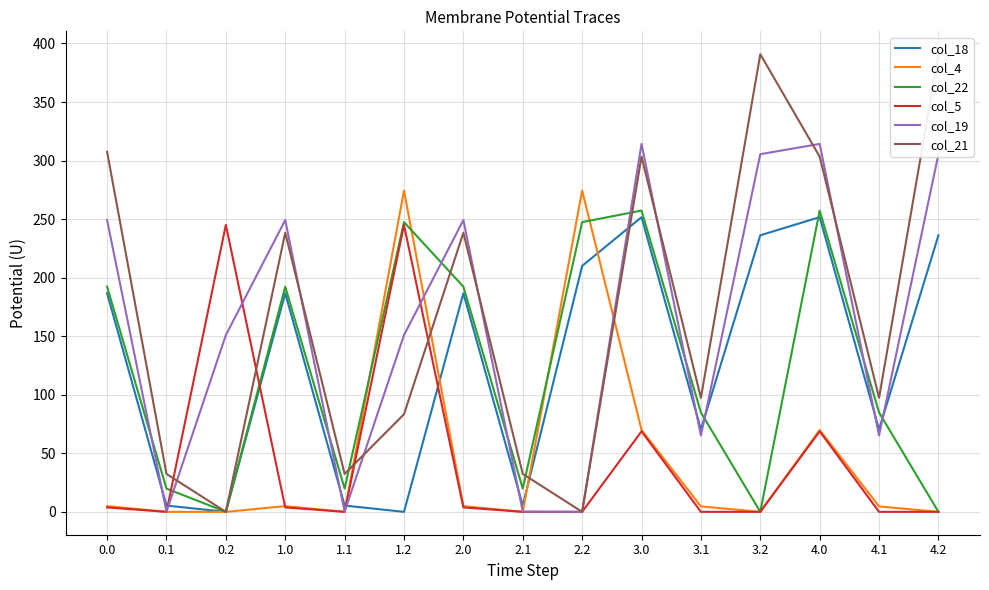

True or false: col_22 has more than 2 points higher than both neighbors.

True